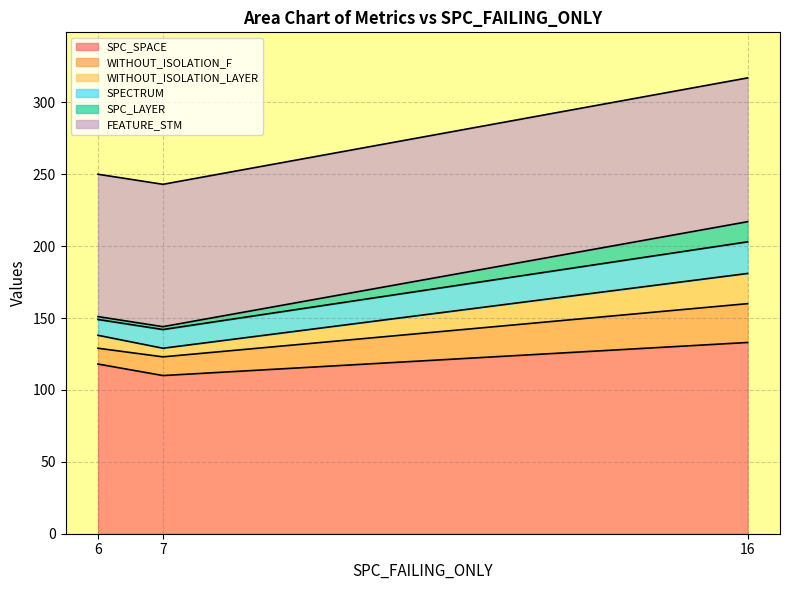

What is the total value across all series at 16?

317